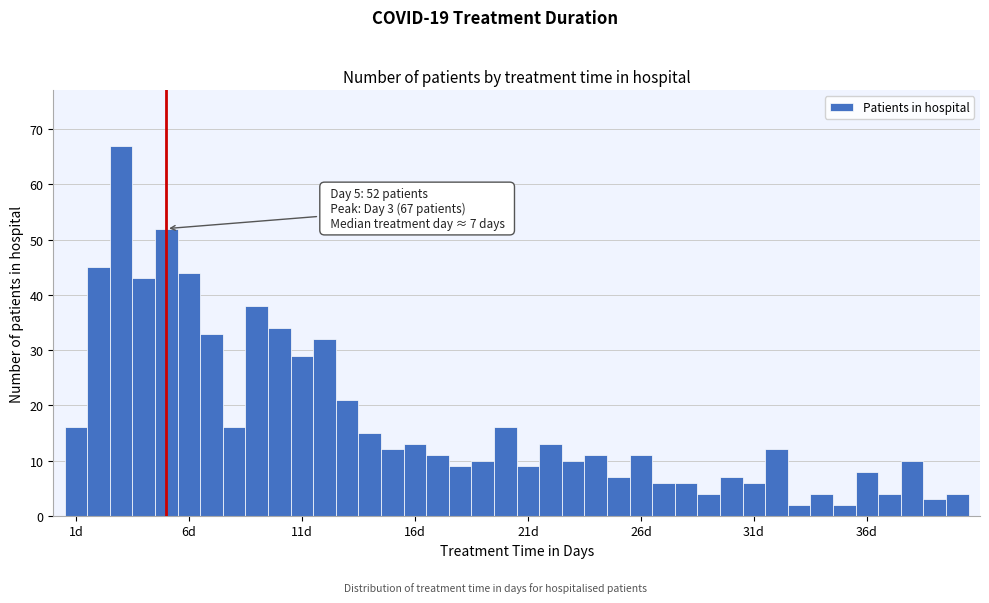

Read against the x-axis, roughly where is the centre of the tallest bar?

3.0